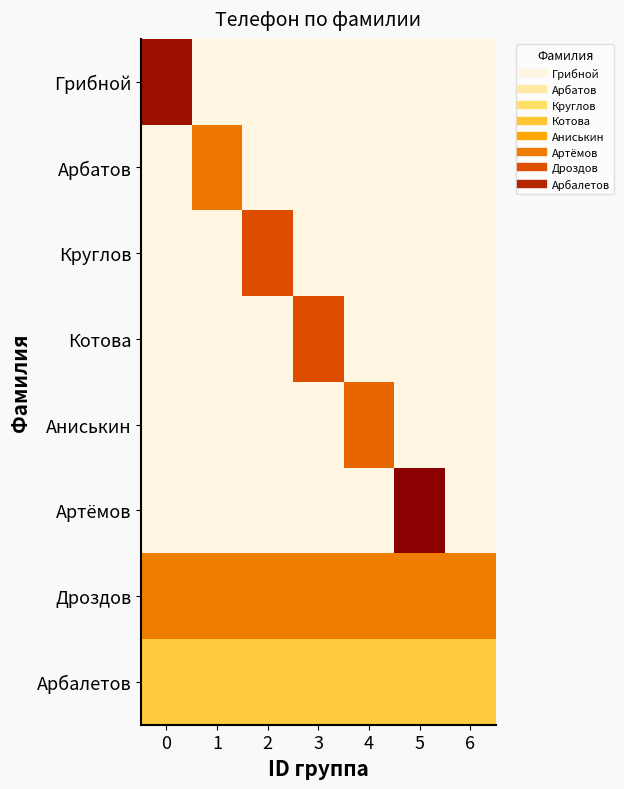

At how many categories does at least one series exceed 20?

2